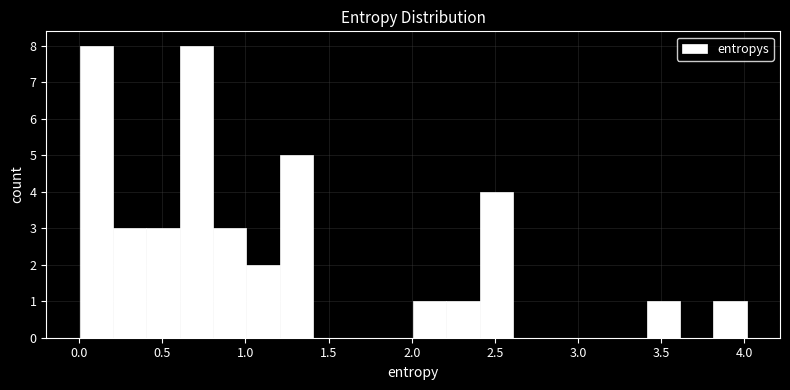

Reading left to right, transcribe this chart: for each bar, give the range it covers on the x-axis and its height. Neither the bar edges nor the heights are printed on the chart, so give them approximately, as read against the axes.

0.0 to 0.2: 8
0.2 to 0.4: 3
0.4 to 0.6: 3
0.6 to 0.8: 8
0.8 to 1.0: 3
1.0 to 1.2: 2
1.2 to 1.4: 5
1.4 to 1.6: 0
1.6 to 1.8: 0
1.8 to 2.0: 0
2.0 to 2.2: 1
2.2 to 2.4: 1
2.4 to 2.6: 4
2.6 to 2.8: 0
2.8 to 3.0: 0
3.0 to 3.2: 0
3.2 to 3.4: 0
3.4 to 3.6: 1
3.6 to 3.8: 0
3.8 to 4.0: 1